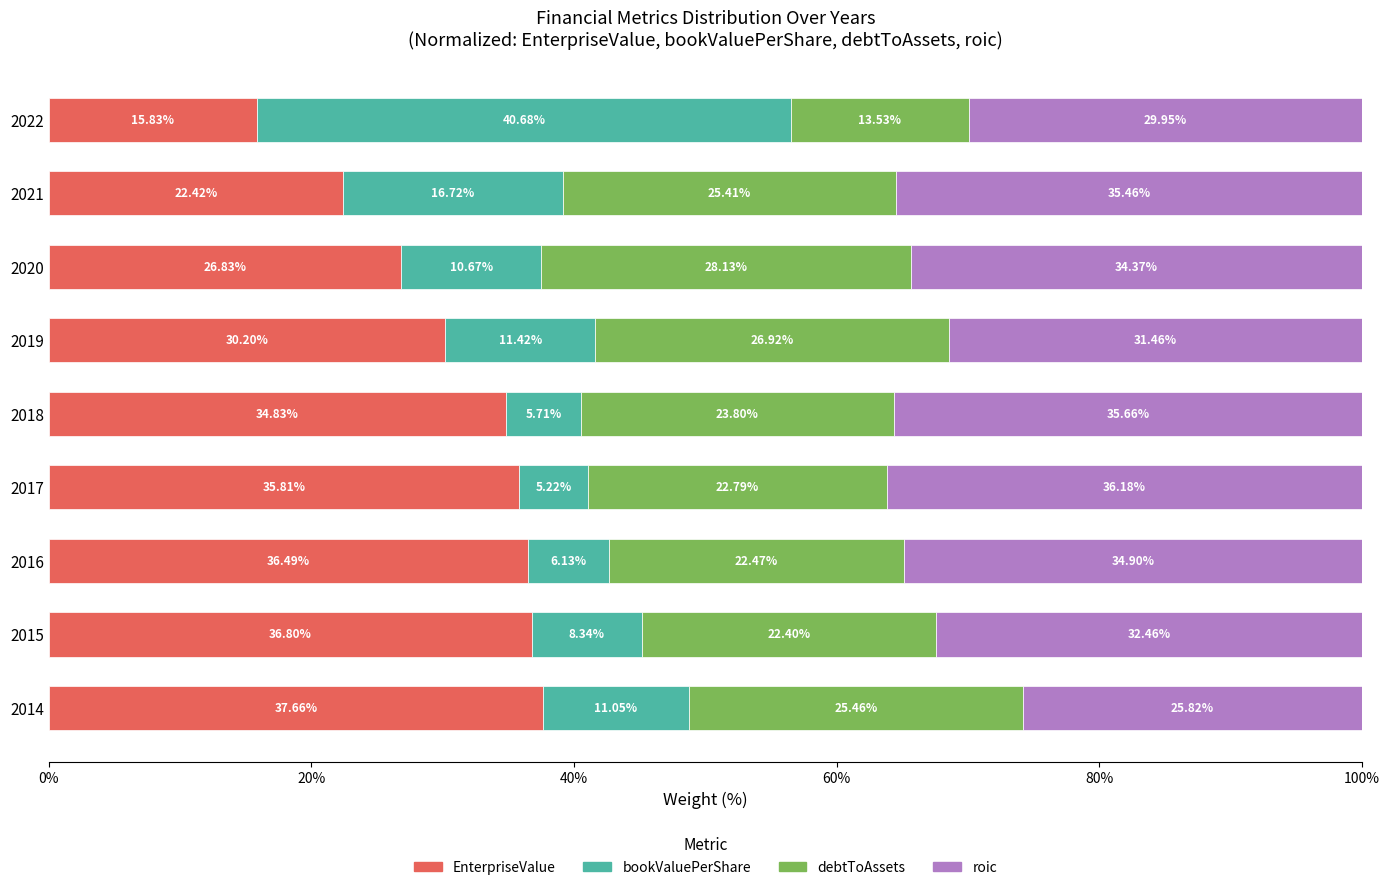

What is the total value across all series at 2022?

100.0